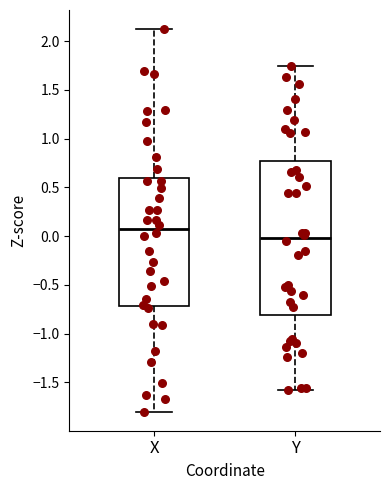

Which box's median line is the highest?

X